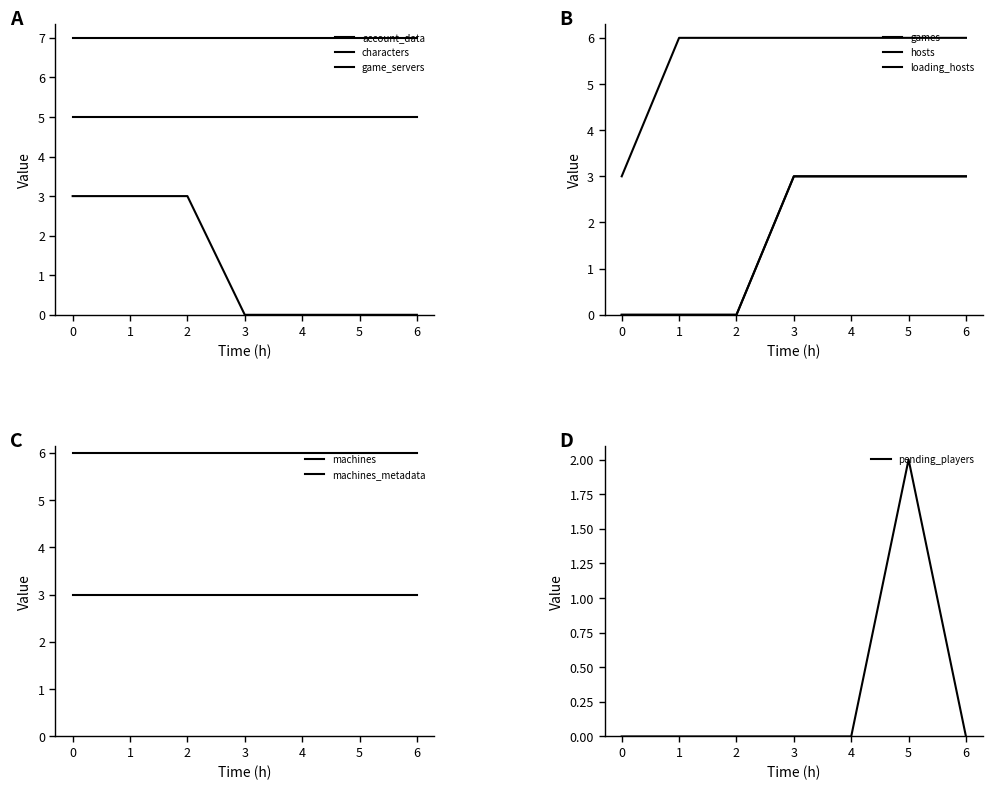

What is the average value of the hosts series?

2